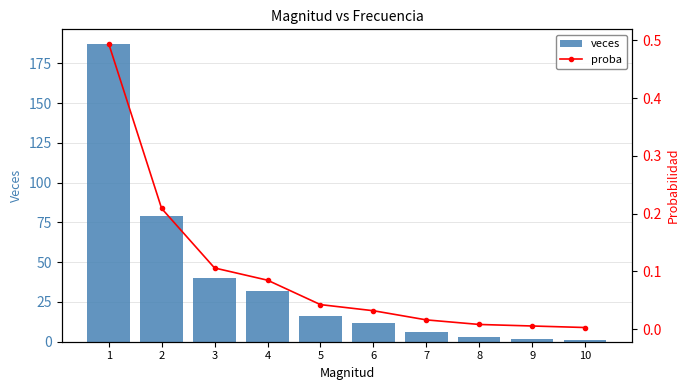

Reading left to right, what are all the values shown in this chart?

veces: 187.0	79.0	40.0	32.0	16.0	12.0	6.0	3.0	2.0	1.0
proba: 0.5	0.2	0.1	0.1	0.0	0.0	0.0	0.0	0.0	0.0